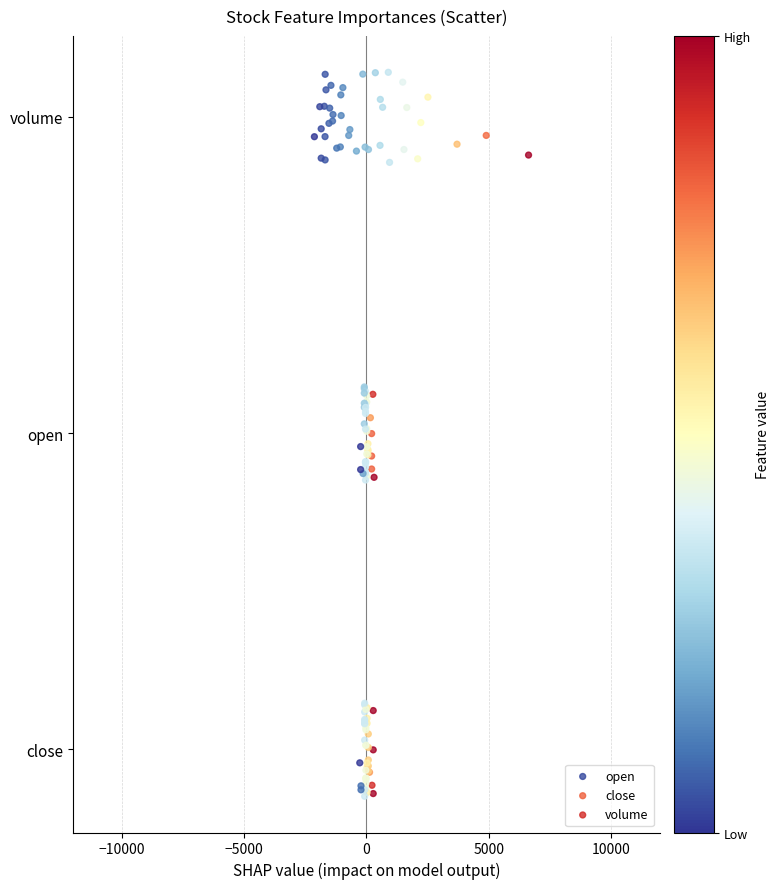

Which series reaches the maximum Y coordinate?

open